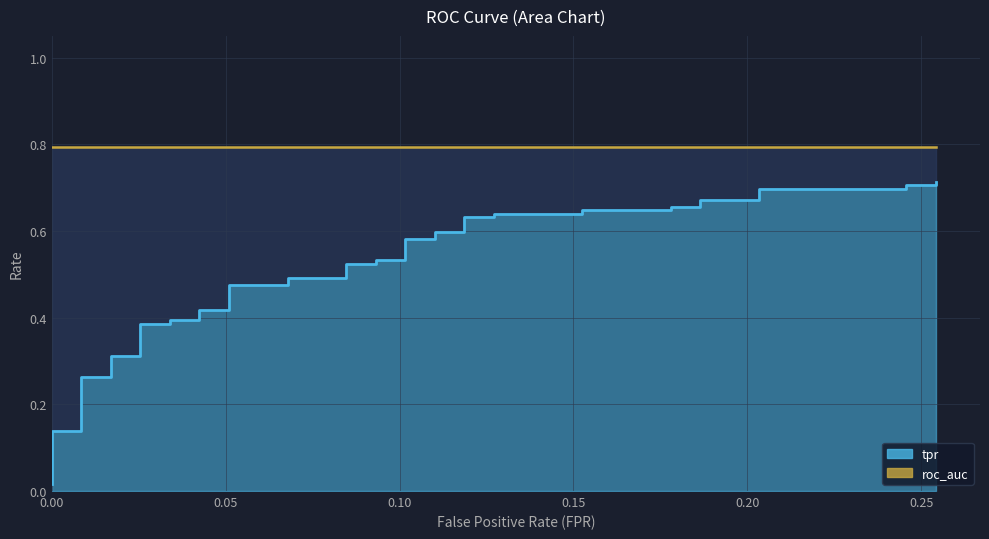

The value at 33 is 0.2. True or false?

False